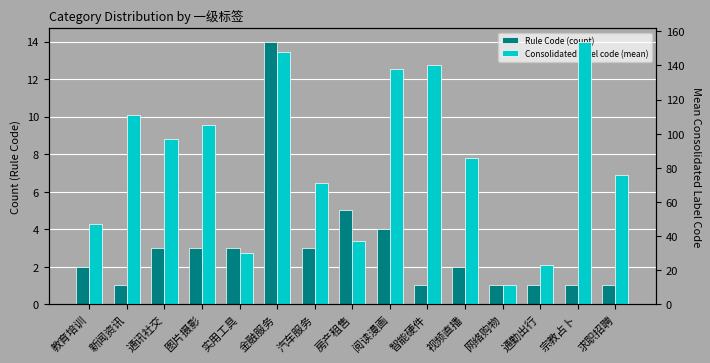

List the series in order of their overall mean, lowest first.

Rule Code (count), Consolidated label code (mean)